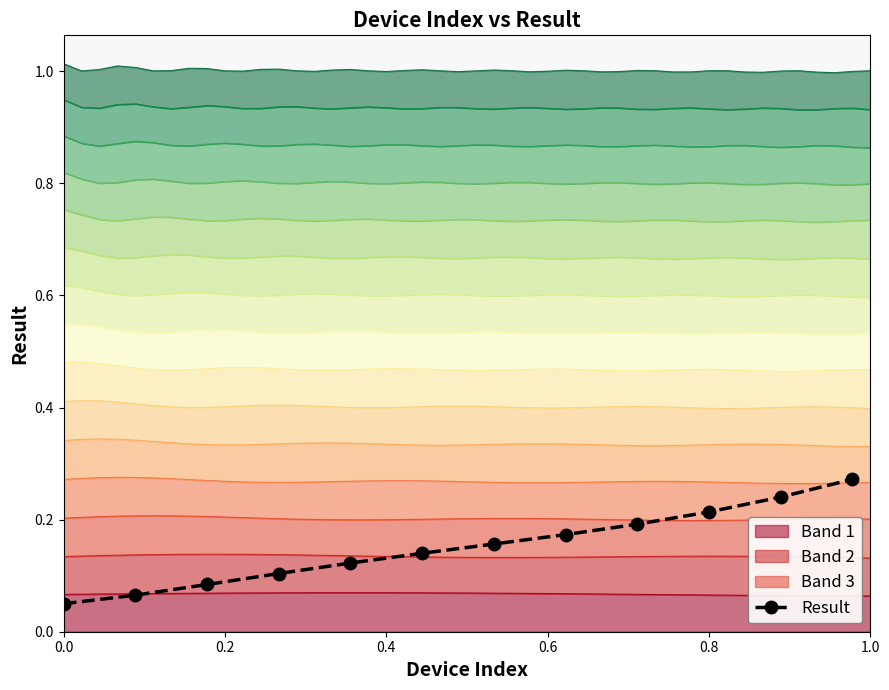

The Result series shows 0.3 at 0.8. True or false?

False